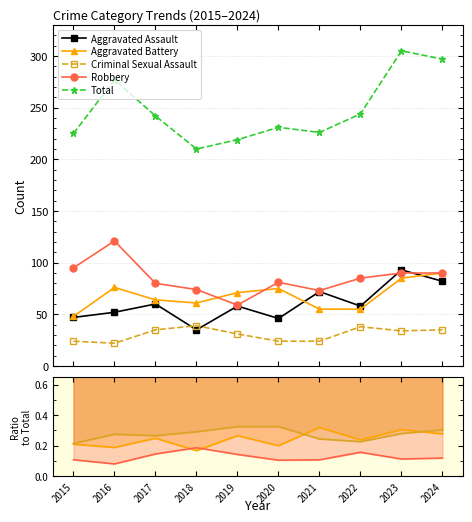

What is the value of the Robbery point at the 1st from the left?

95.0